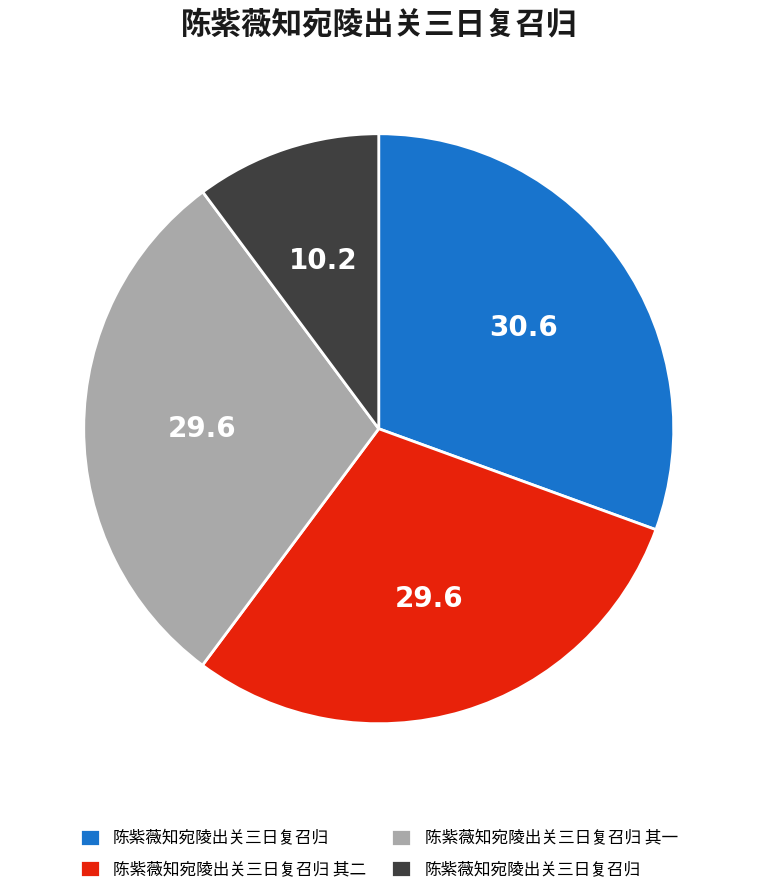

Does any single category account for the majority?

No